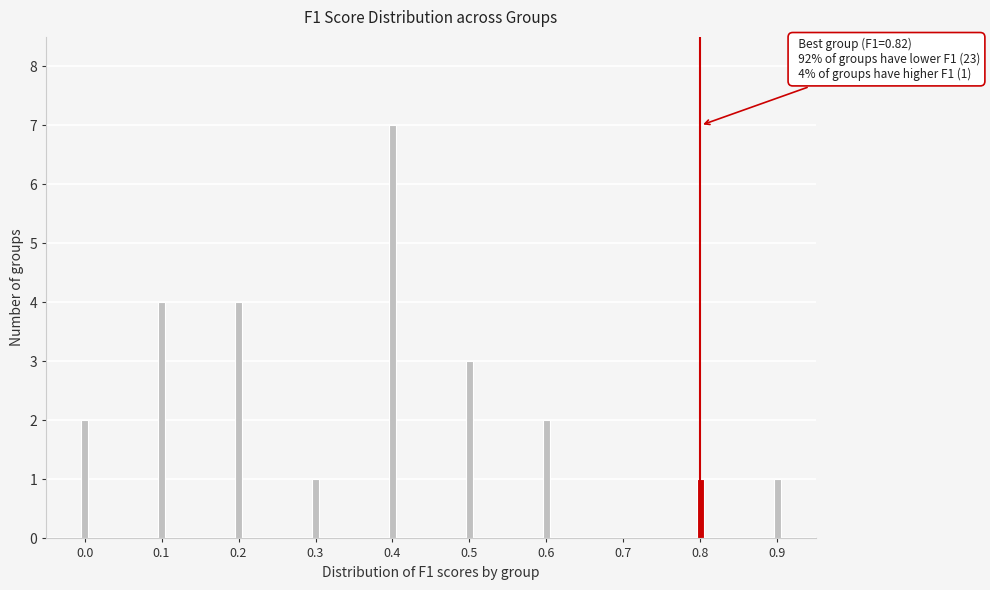

Reading left to right, extract all data points from this chart.

0.0=2	0.1=4	0.2=4	0.3=1	0.4=7	0.5=3	0.6=2	0.7=0	0.8=1	0.9=1